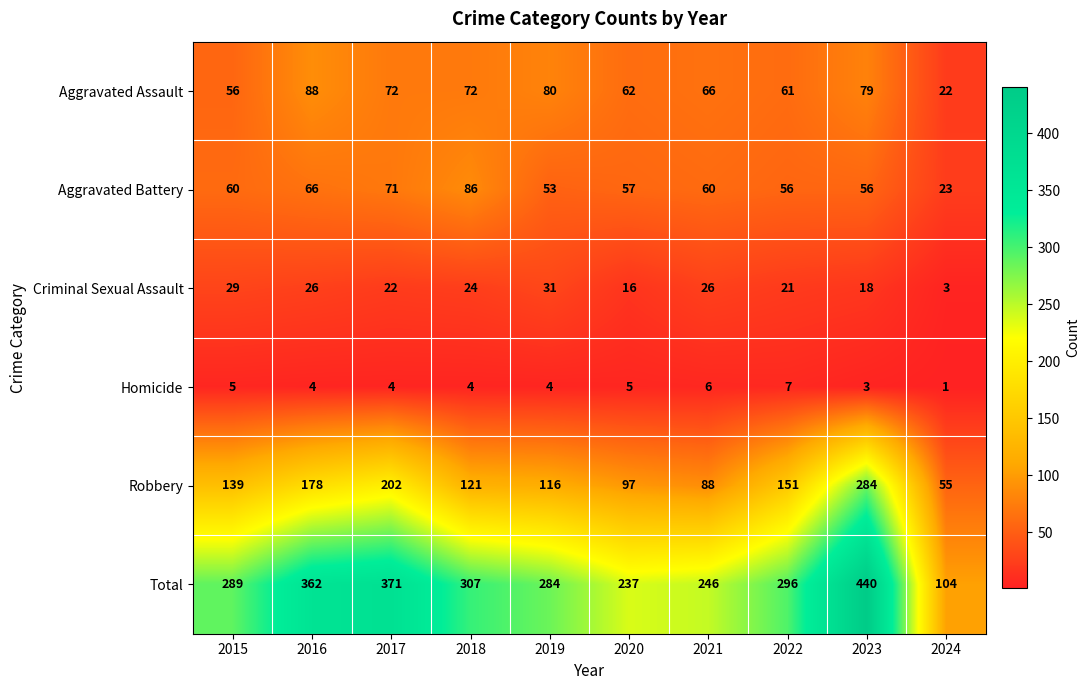

What is the minimum value shown in the chart?

1